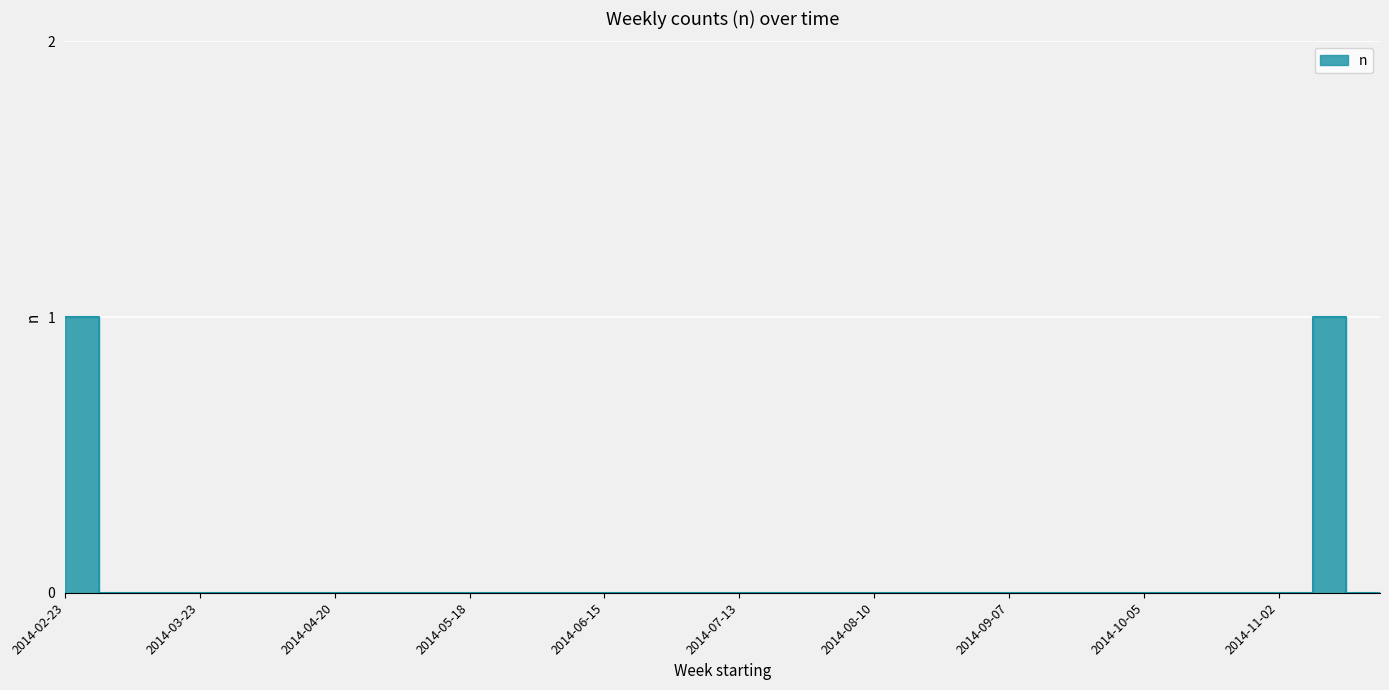

What is the difference between the maximum and minimum values?

1